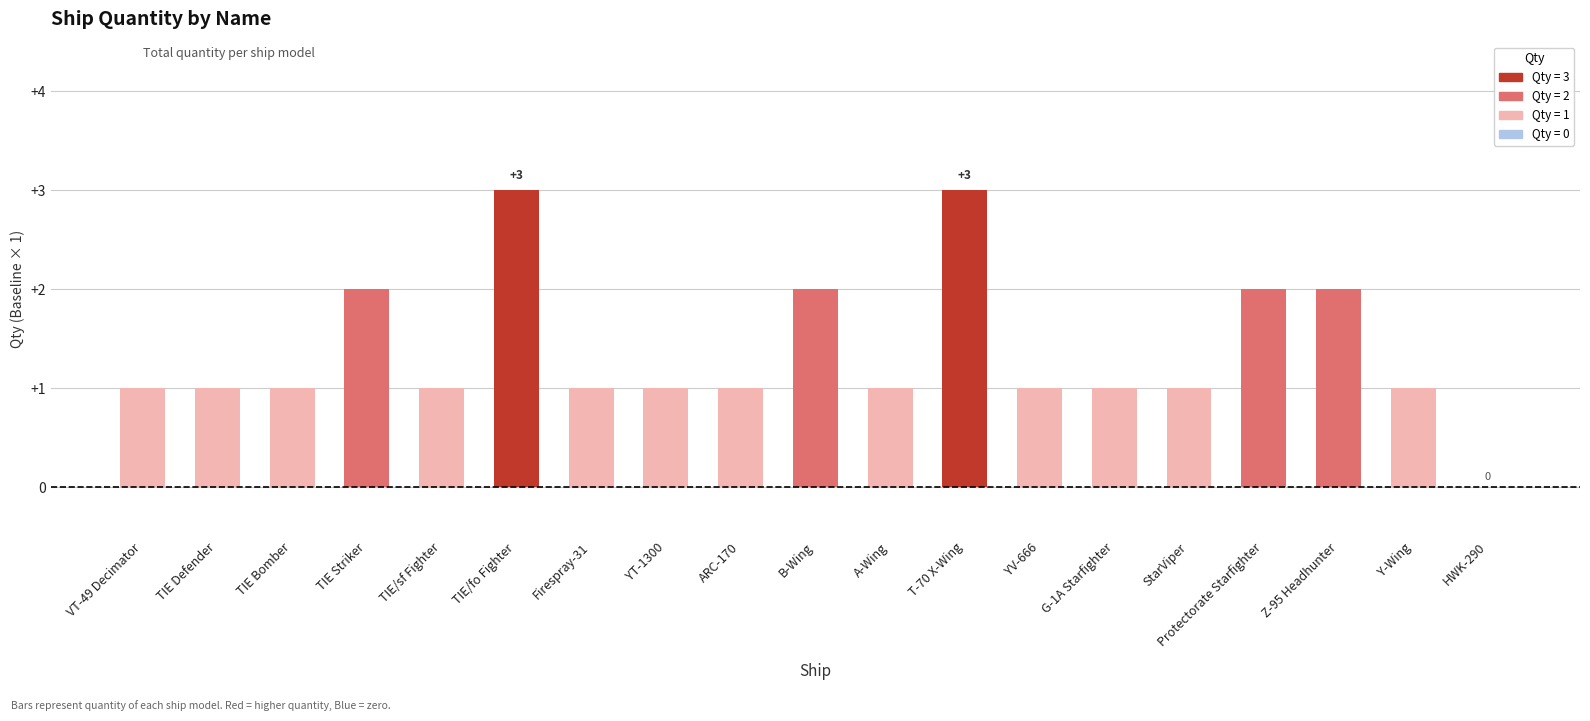

What is the maximum value shown in the chart?

3